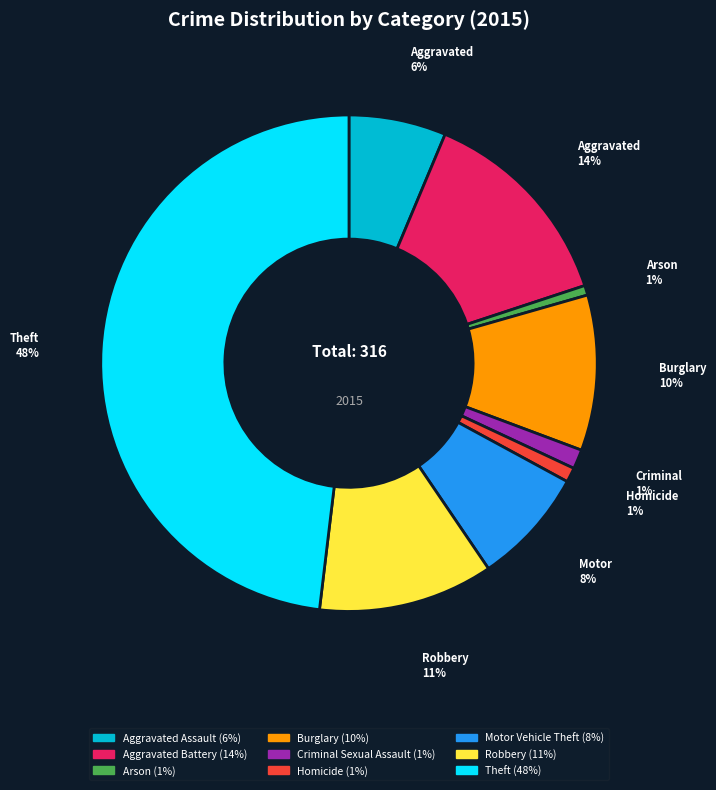

To the nearest percent, what is the difference between the Theft and Aggravated Battery slice percentages?

34%